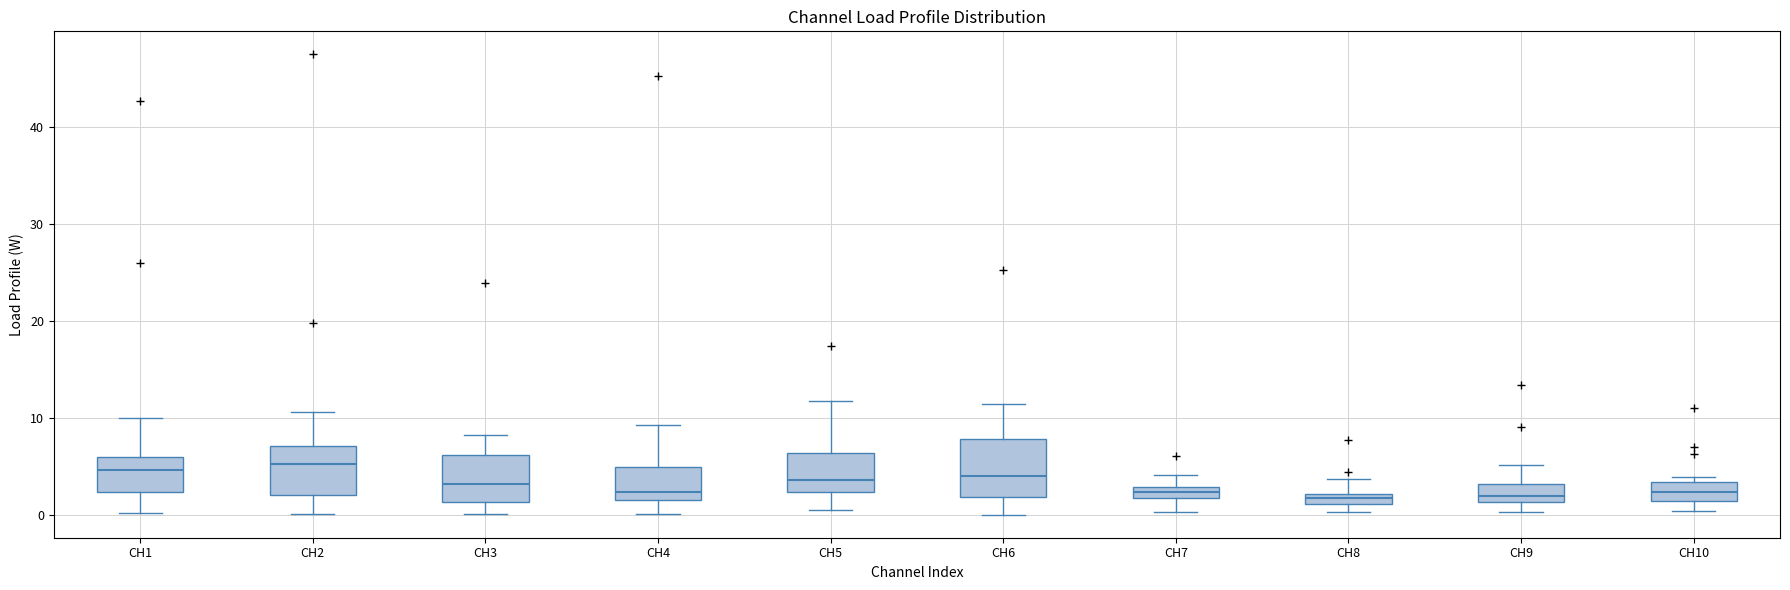

Comparing the boxes themselves (not the whiskers), which one is the tallest?

CH6